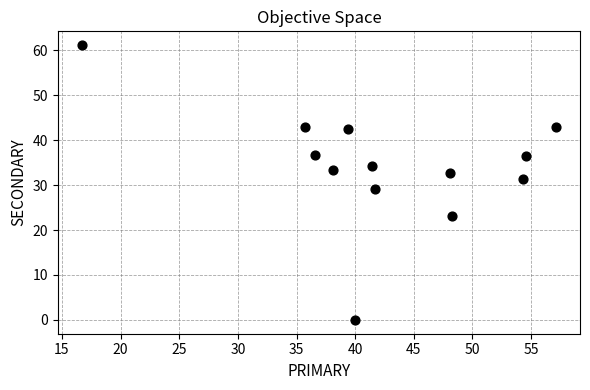

What is the range of Y values (max minus min)?

61.1